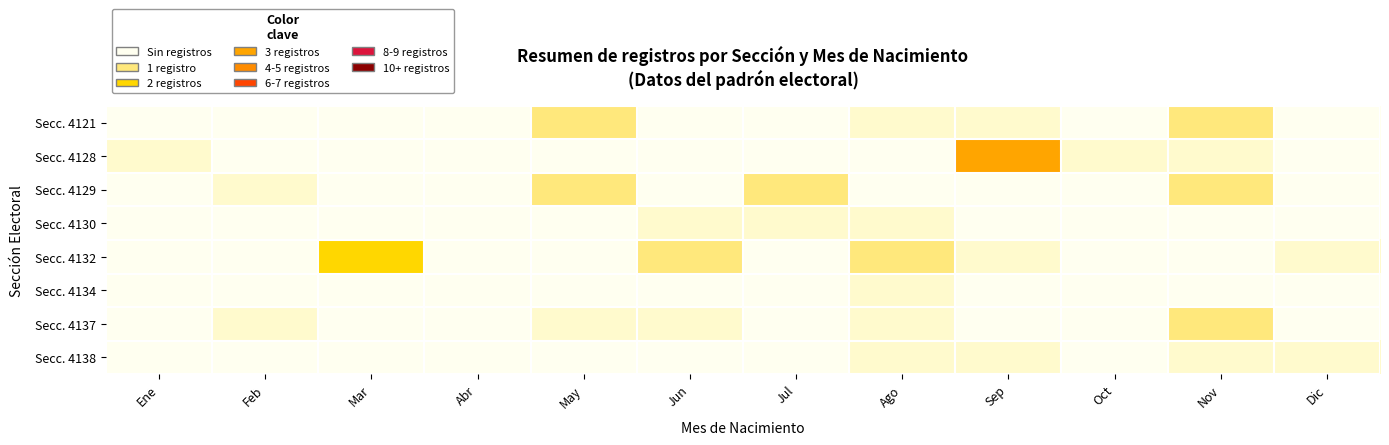

Reading left to right, what are all the values shown in this chart?

Secc. 4121: Ene=0	Feb=0	Mar=0	Abr=0	May=2	Jun=0	Jul=0	Ago=1	Sep=1	Oct=0	Nov=2	Dic=0
Secc. 4128: Ene=1	Feb=0	Mar=0	Abr=0	May=0	Jun=0	Jul=0	Ago=0	Sep=4	Oct=1	Nov=1	Dic=0
Secc. 4129: Ene=0	Feb=1	Mar=0	Abr=0	May=2	Jun=0	Jul=2	Ago=0	Sep=0	Oct=0	Nov=2	Dic=0
Secc. 4130: Ene=0	Feb=0	Mar=0	Abr=0	May=0	Jun=1	Jul=1	Ago=1	Sep=0	Oct=0	Nov=0	Dic=0
Secc. 4132: Ene=0	Feb=0	Mar=3	Abr=0	May=0	Jun=2	Jul=0	Ago=2	Sep=1	Oct=0	Nov=0	Dic=1
Secc. 4134: Ene=0	Feb=0	Mar=0	Abr=0	May=0	Jun=0	Jul=0	Ago=1	Sep=0	Oct=0	Nov=0	Dic=0
Secc. 4137: Ene=0	Feb=1	Mar=0	Abr=0	May=1	Jun=1	Jul=0	Ago=1	Sep=0	Oct=0	Nov=2	Dic=0
Secc. 4138: Ene=0	Feb=0	Mar=0	Abr=0	May=0	Jun=0	Jul=0	Ago=1	Sep=1	Oct=0	Nov=1	Dic=1